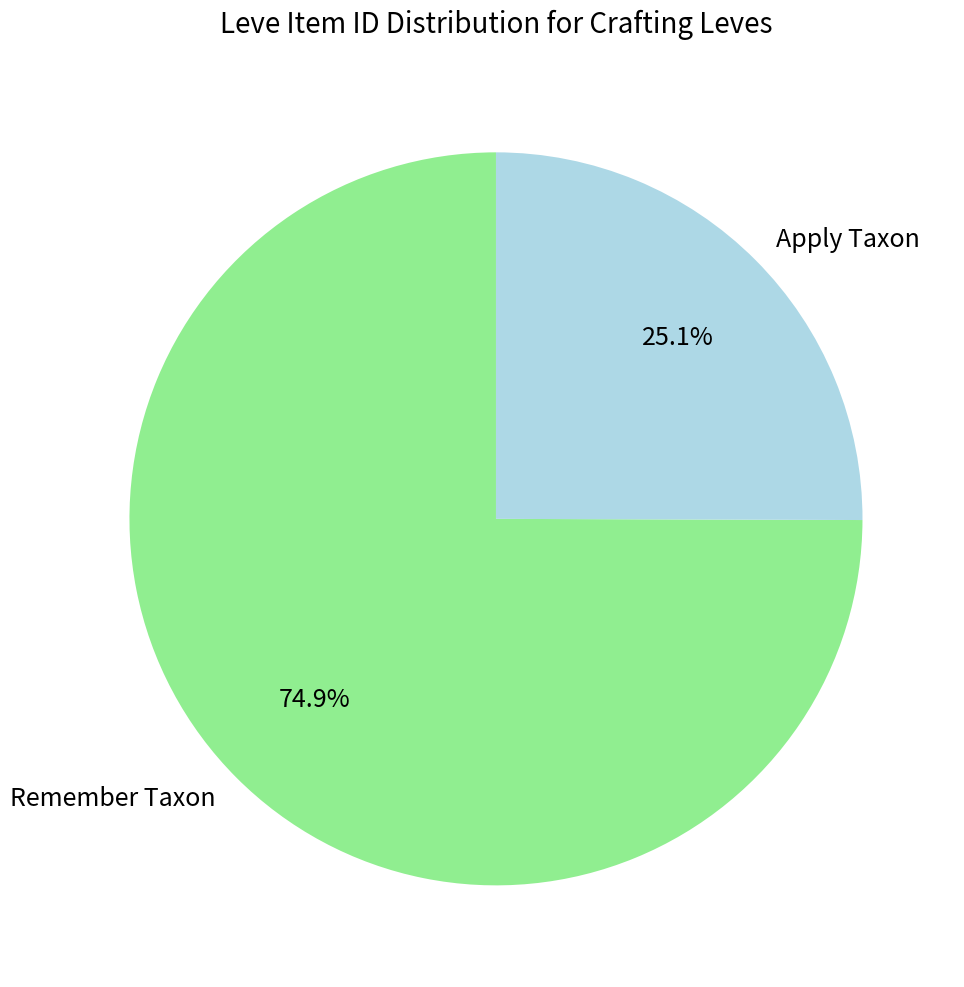

Which has a higher value, Apply Taxon or Remember Taxon?

Remember Taxon